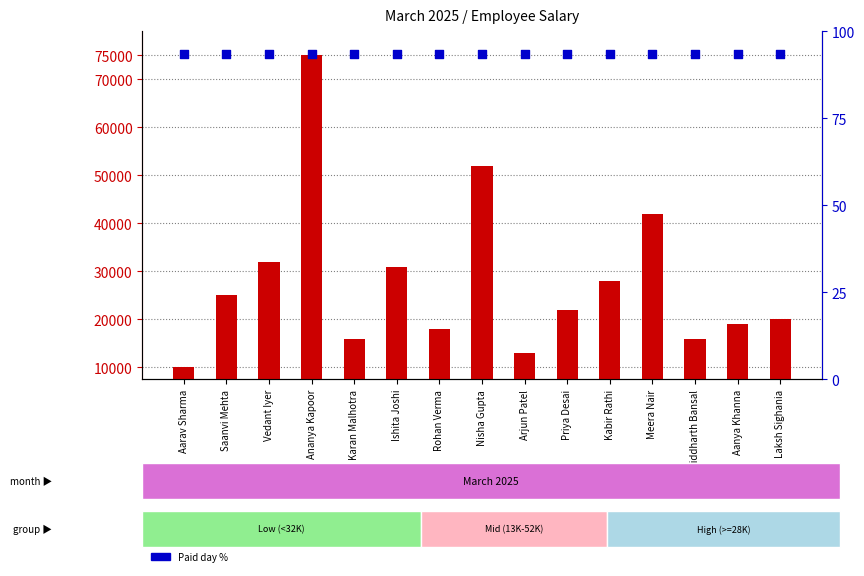

At how many categories does at least one series exceed 25079?

6